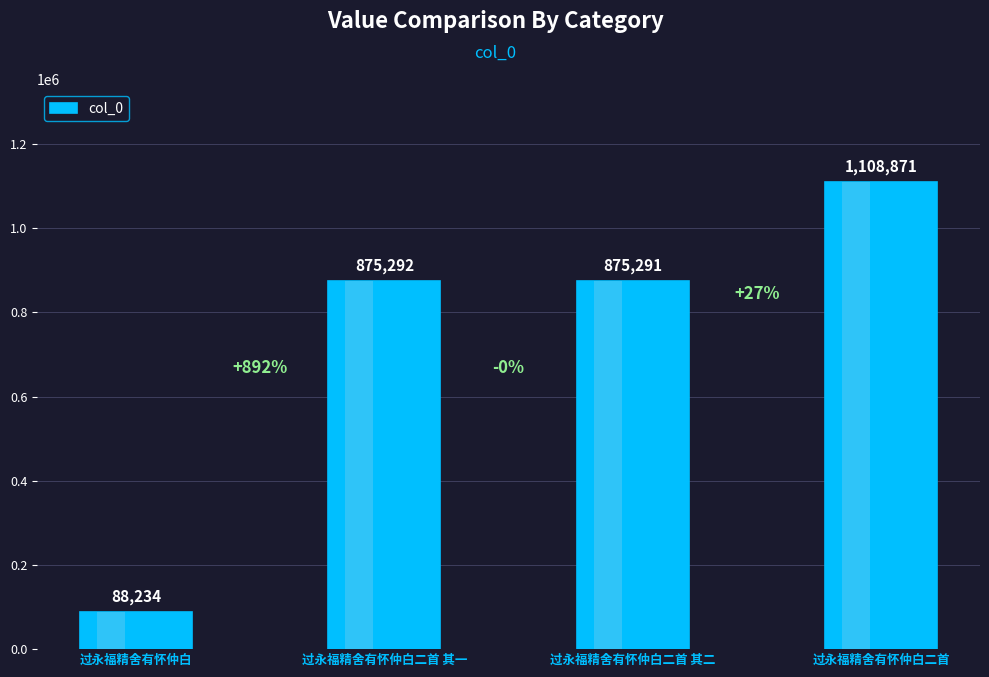

What is the change in value from 过永福精舍有怀仲白 to 过永福精舍有怀仲白二首?

+1020637